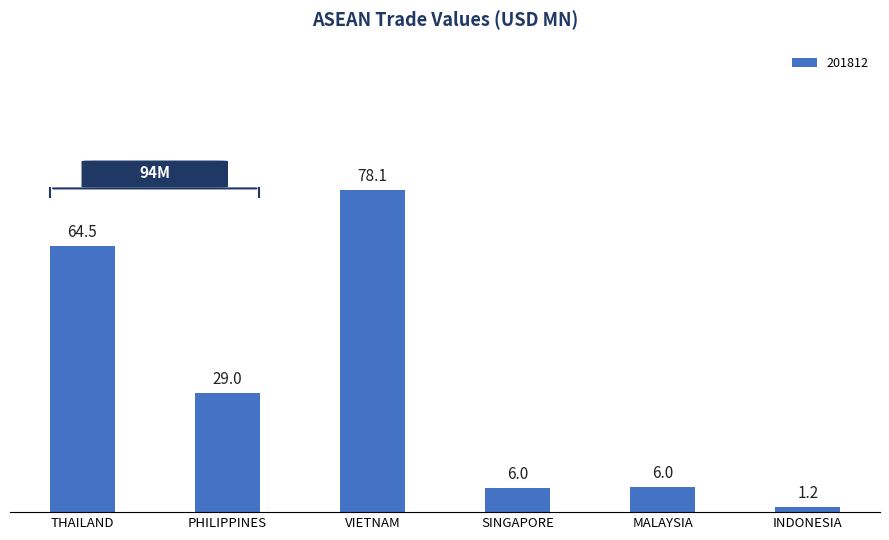

What is the sum of the values at SINGAPORE and MALAYSIA?

12.0